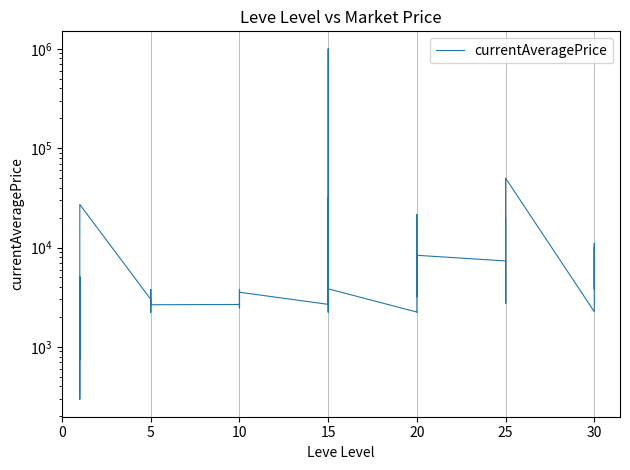

The chart shows a value of 5947.5 at 20. True or false?

False